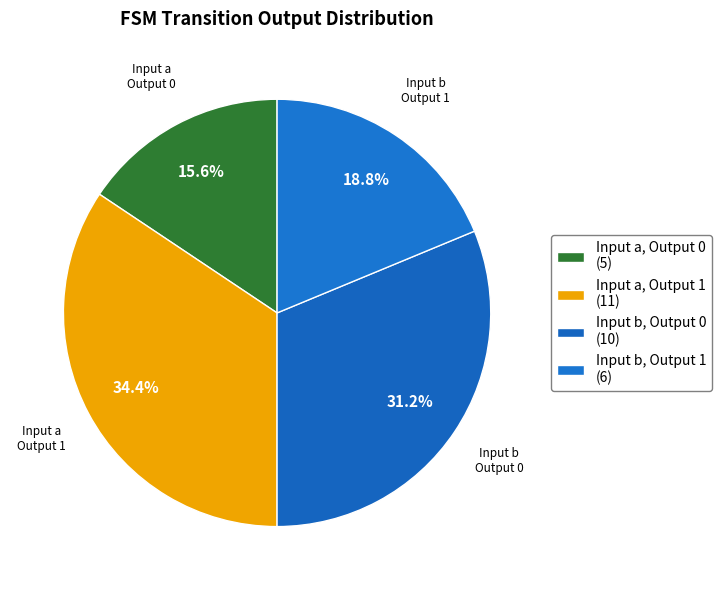

Count the number of slices in the pie.

4